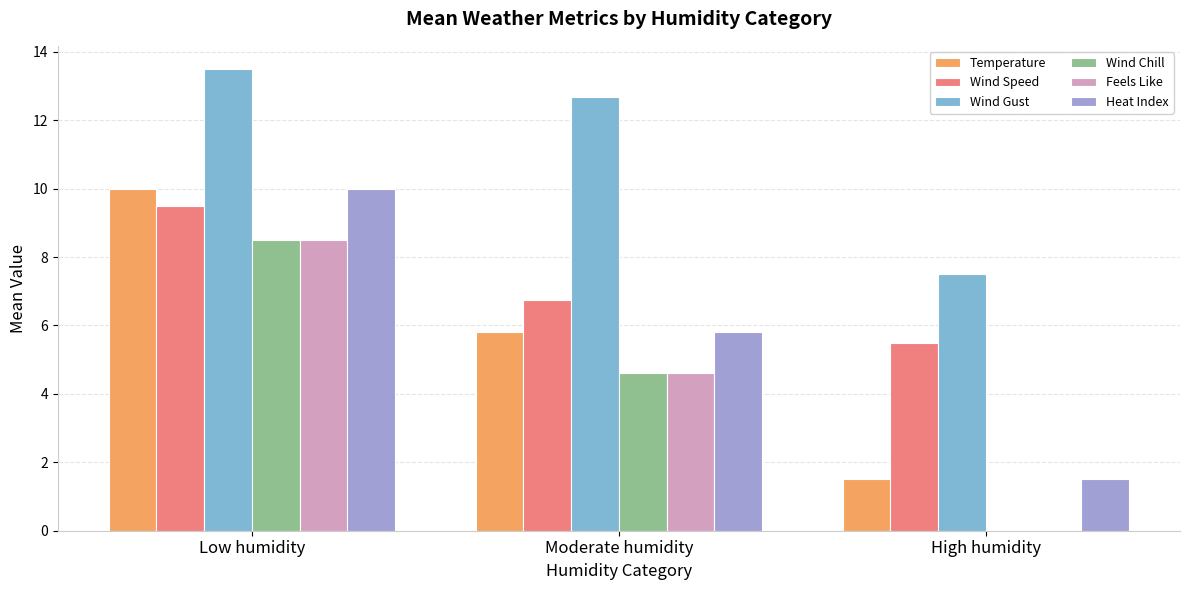

What is the maximum value for Feels Like?

8.5